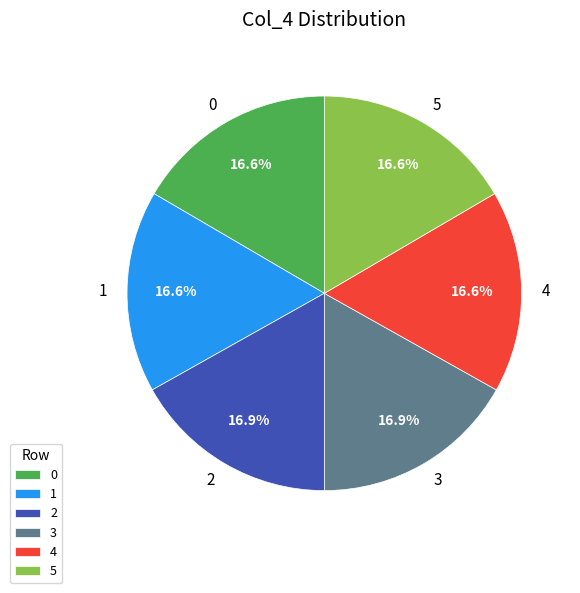

What is the ratio of the value at 3 to the value at 1?

1.0